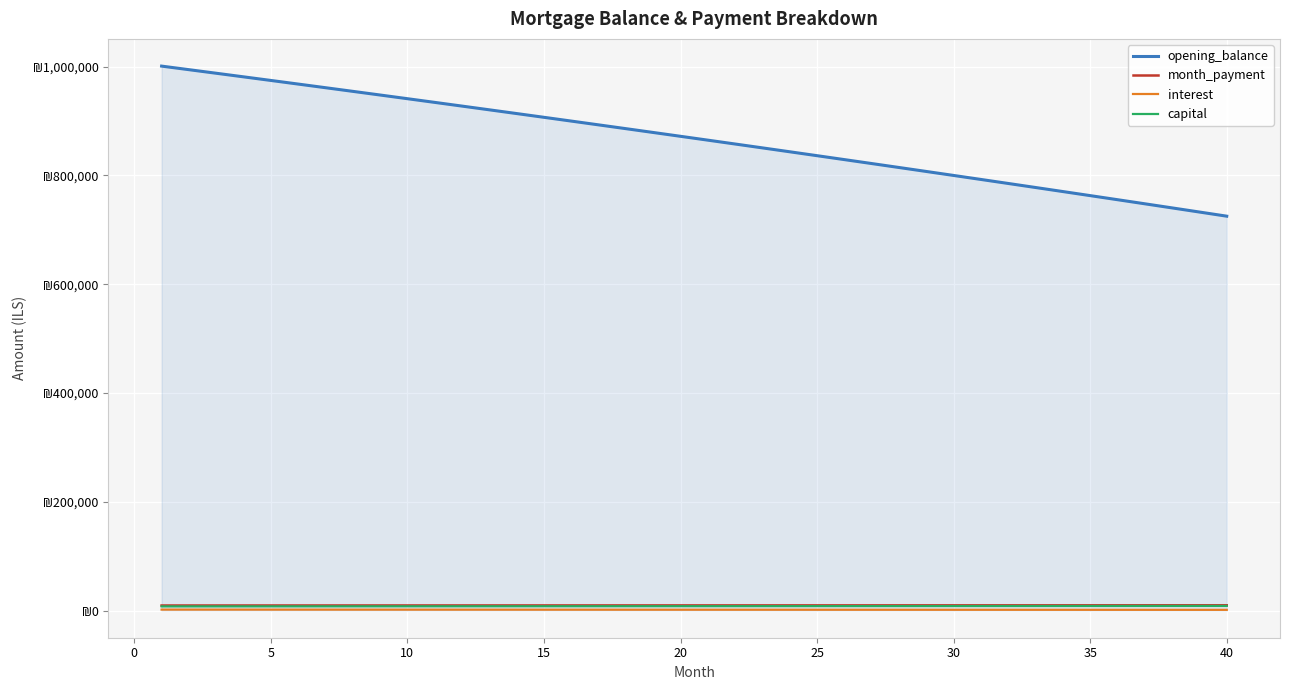

At how many categories does at least one series exceed 618336?

40